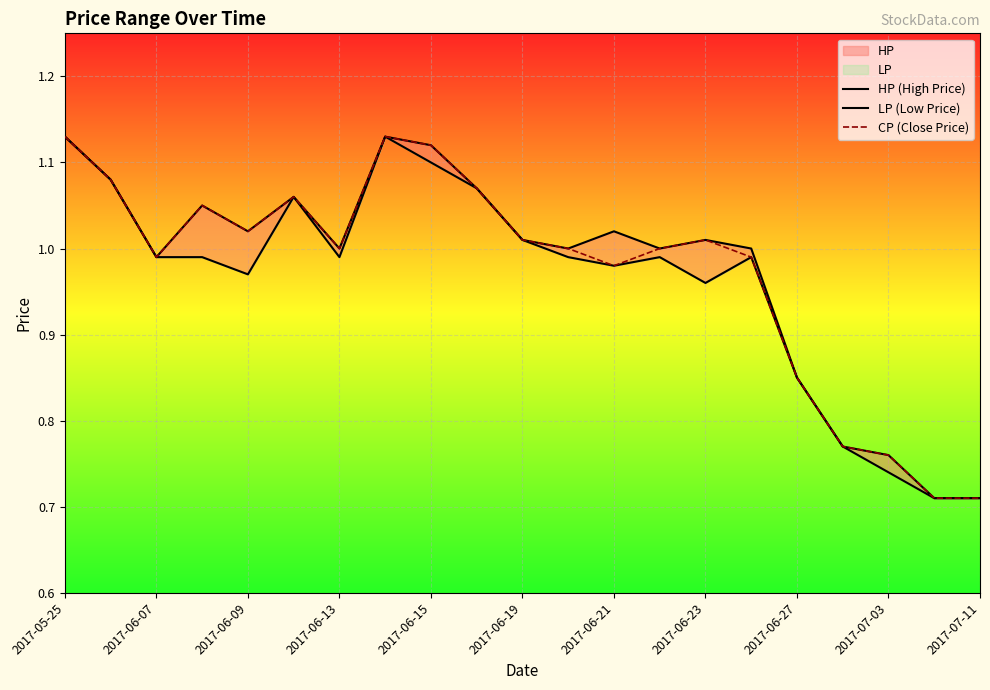

What are all the series names shown in the legend?

HP (High Price), LP (Low Price), CP (Close Price)